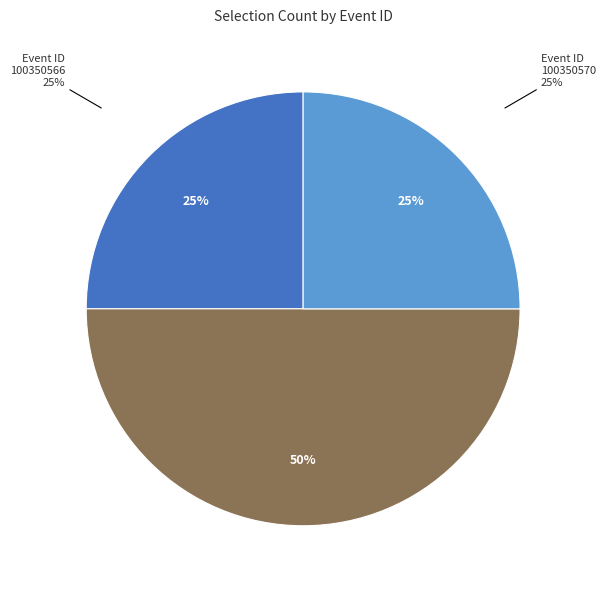

The 100350568 slice represents 50% of the pie. True or false?

True